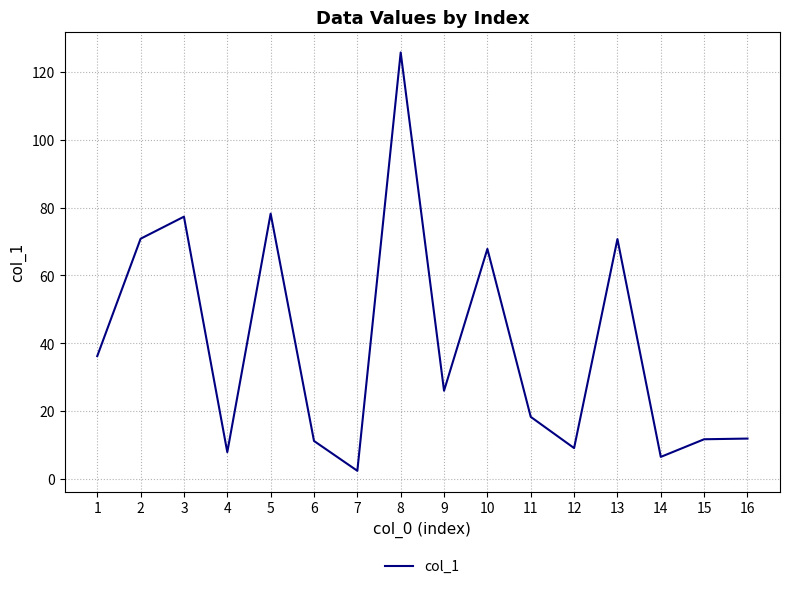

What is the difference between the values at 11 and 10?

49.5